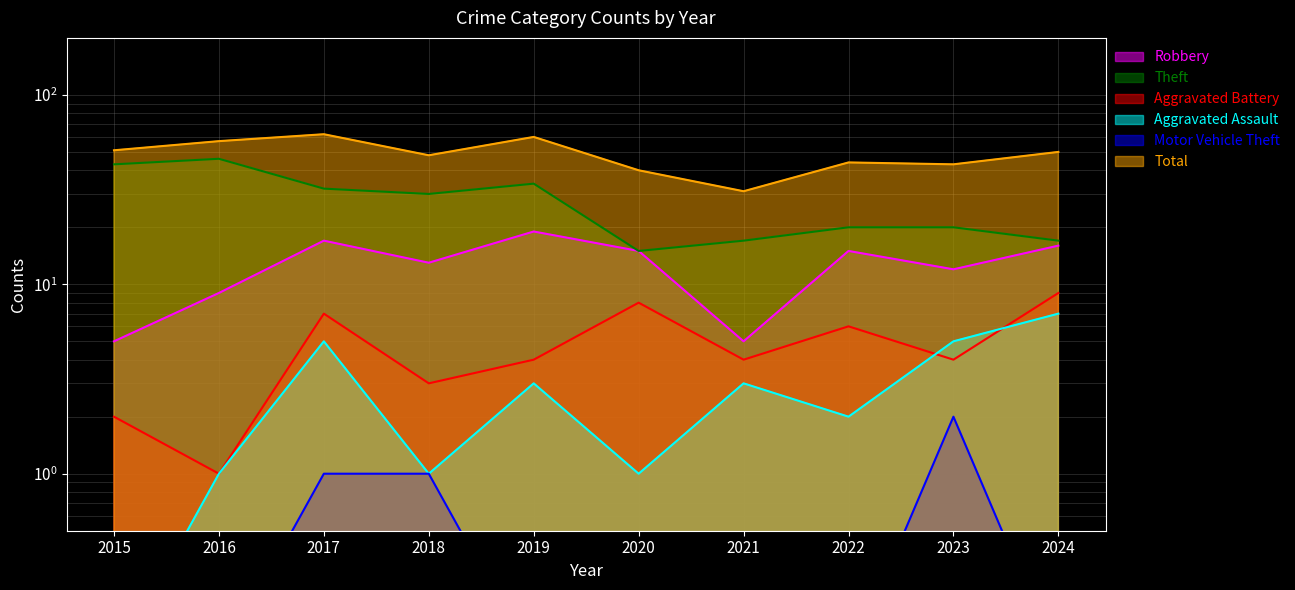

Does the chart display data point markers on the line(s)?

No